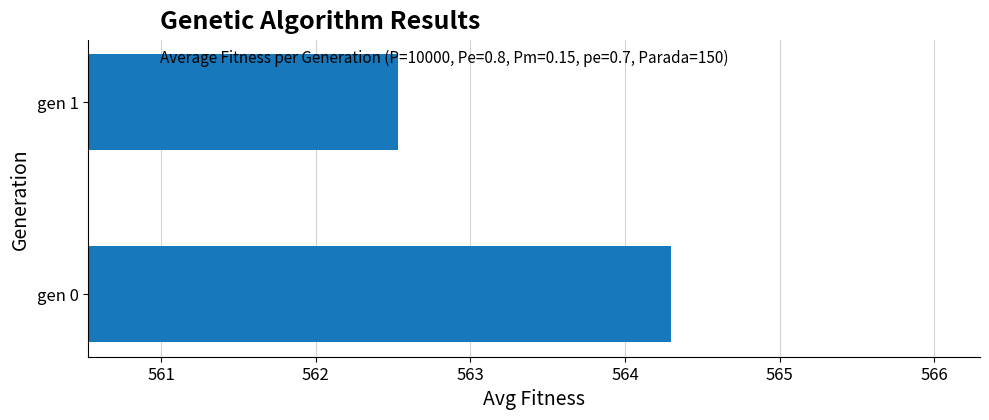

Is it true that the value at gen 0 is 302.2?

False